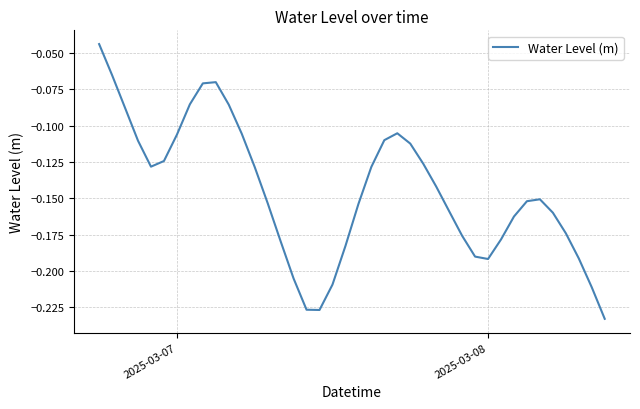

How many lines are shown in the chart?

1